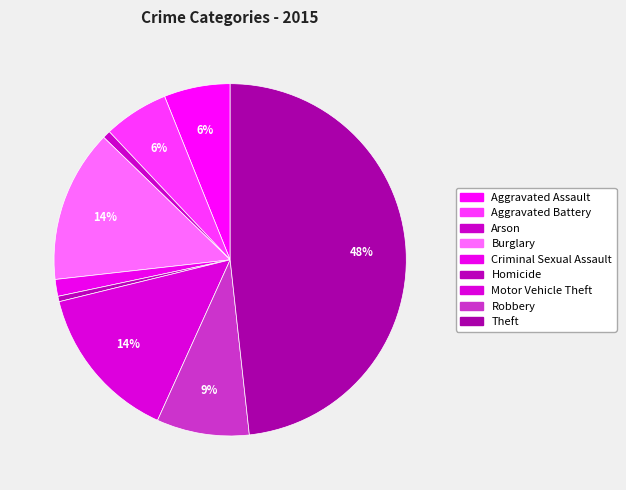

To the nearest percent, what percentage of the pie is Criminal Sexual Assault?

2%